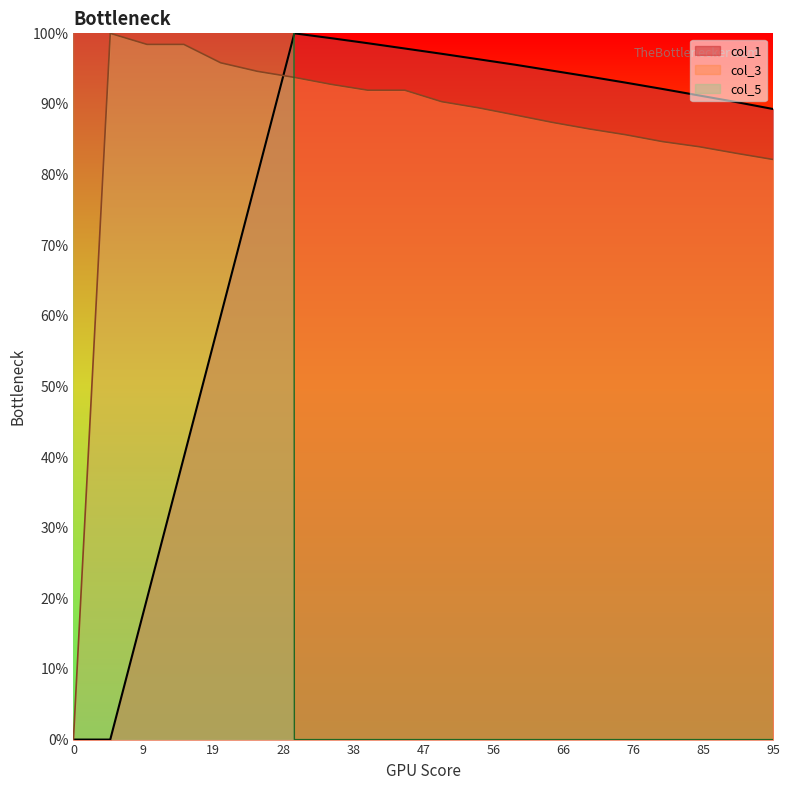

What is the maximum value for col_1?

100.0